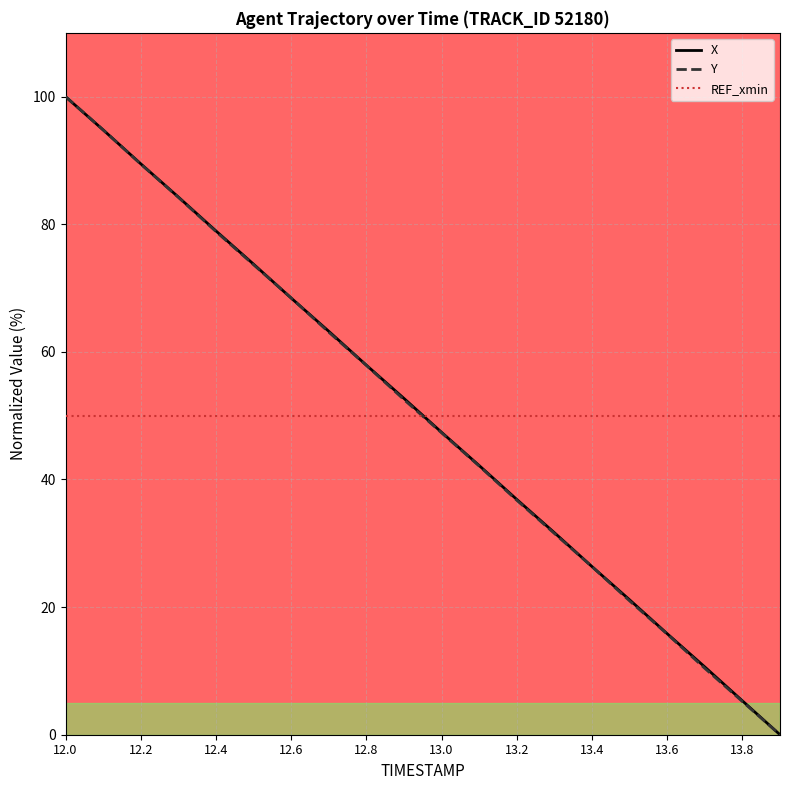

Is this an area chart (filled region under the line)?

No